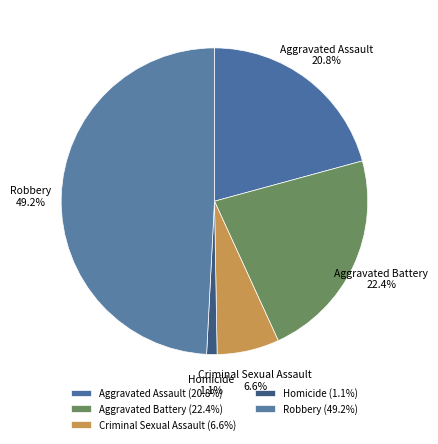

How many slices are in this pie chart?

5